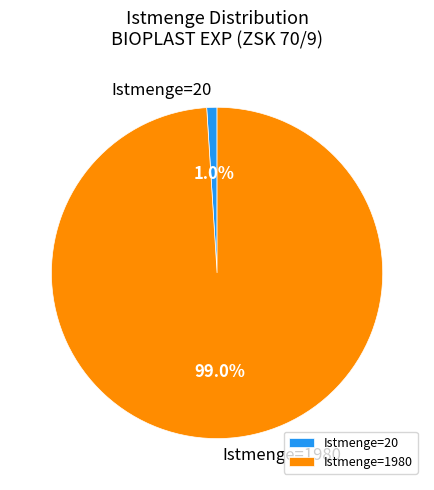

Between Istmenge=20 and Istmenge=1980, which is larger?

Istmenge=1980